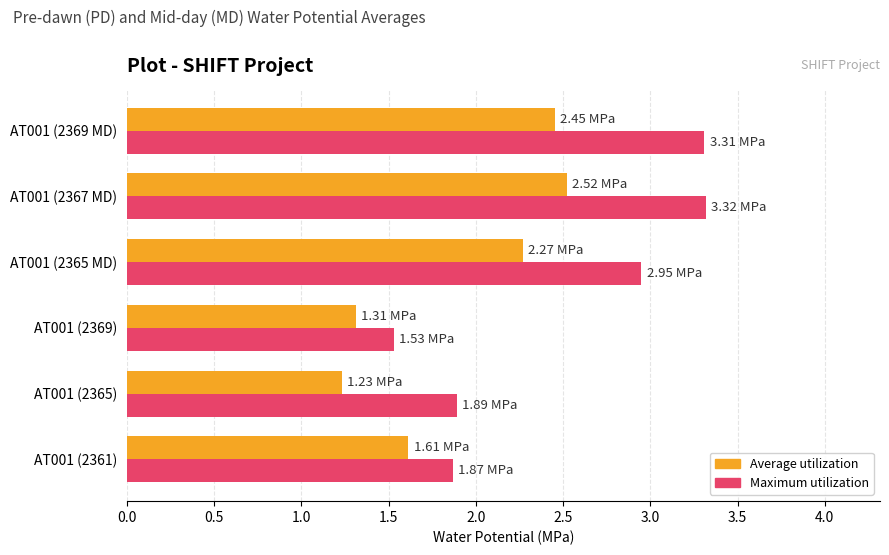

At how many categories does at least one series exceed 1?

6